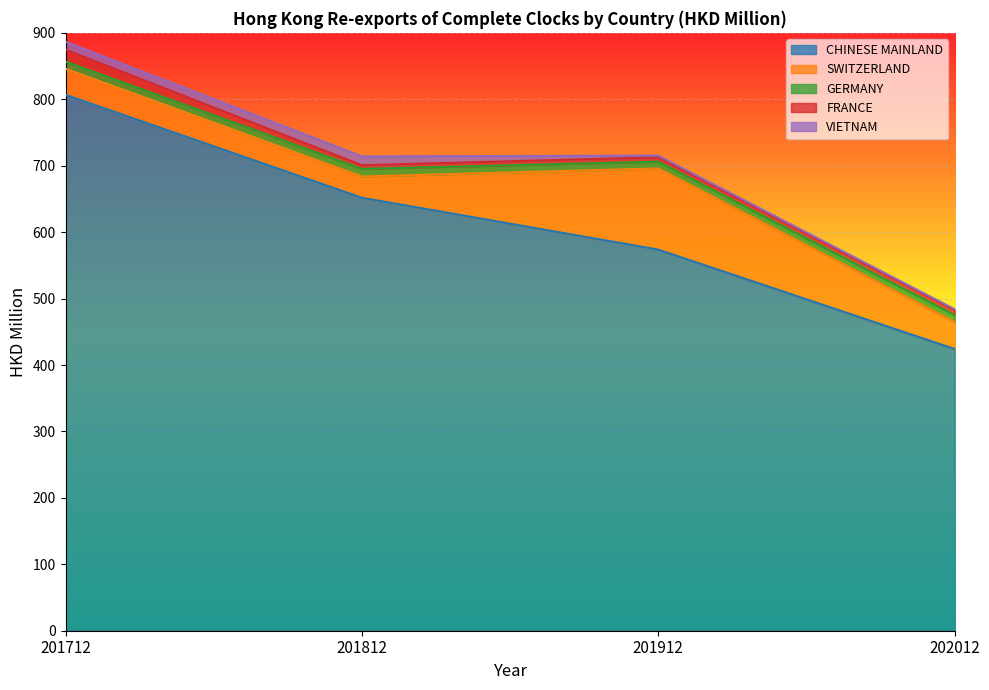

At which label does CHINESE MAINLAND reach its peak?

201712